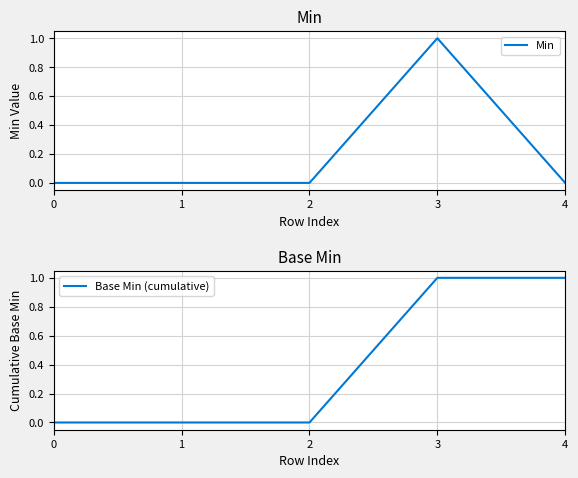

How many data points does each series have?

5